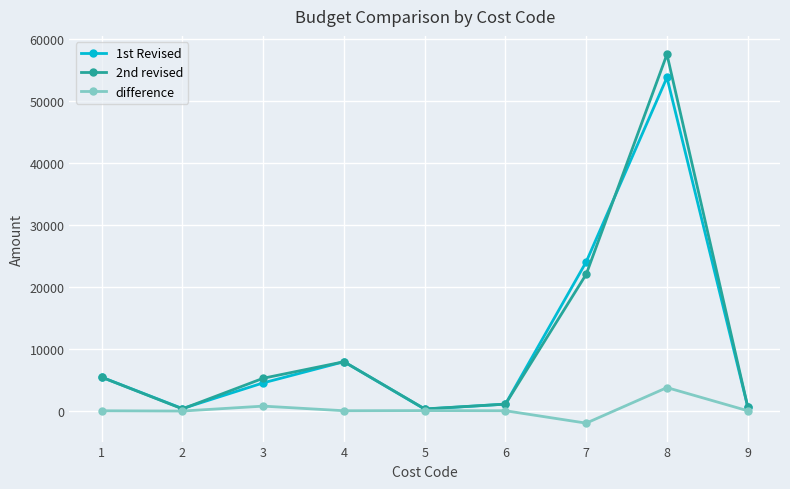

List the series in order of their peak value, highest first.

2nd revised, 1st Revised, difference